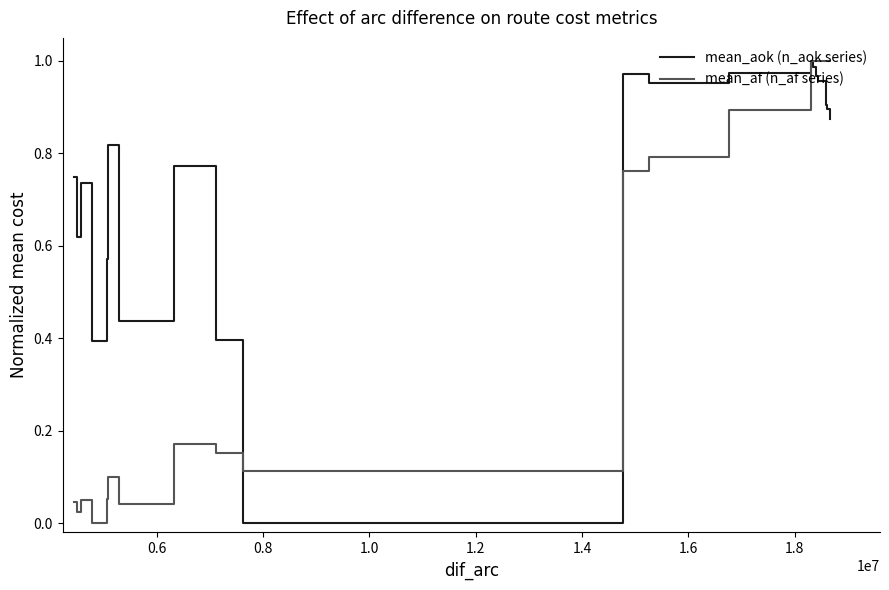

Rank the series by their average value, from lowest to highest.

mean_af (n_af series), mean_aok (n_aok series)